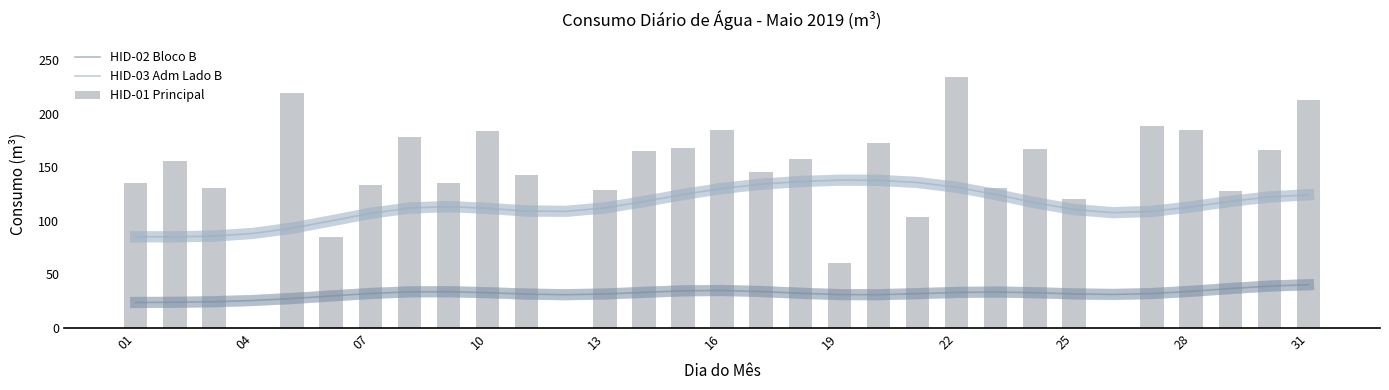

The HID-01 Principal series shows 19 at 19. True or false?

False